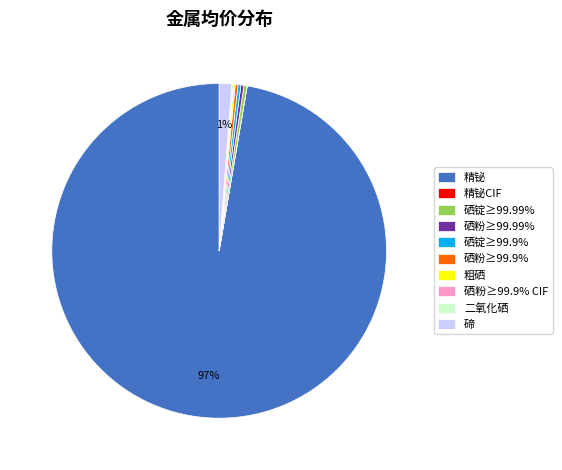

True or false: 碲 accounts for 1% of the total.

True